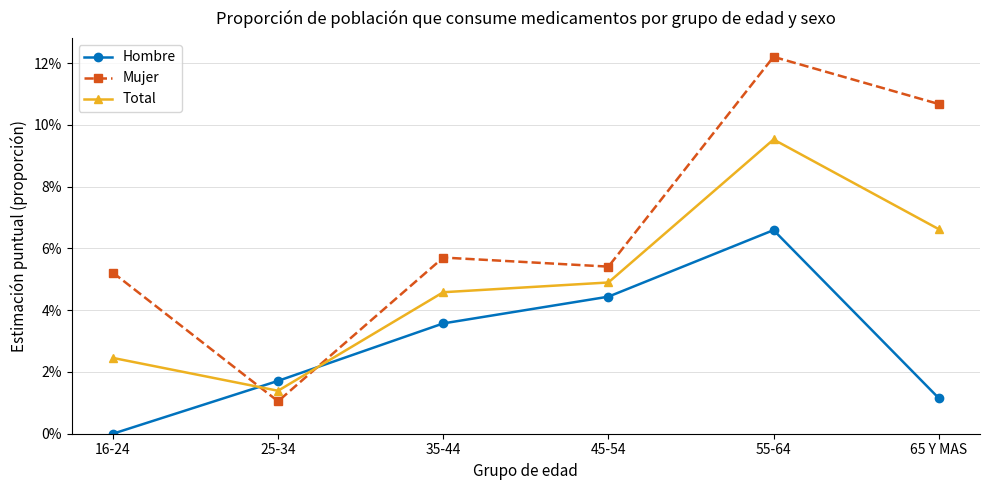

Reading right to left, what are all the values shown in this chart?

Hombre: 65 Y MAS=0.0	55-64=0.1	45-54=0.0	35-44=0.0	25-34=0.0	16-24=0.0
Mujer: 65 Y MAS=0.1	55-64=0.1	45-54=0.1	35-44=0.1	25-34=0.0	16-24=0.1
Total: 65 Y MAS=0.1	55-64=0.1	45-54=0.0	35-44=0.0	25-34=0.0	16-24=0.0